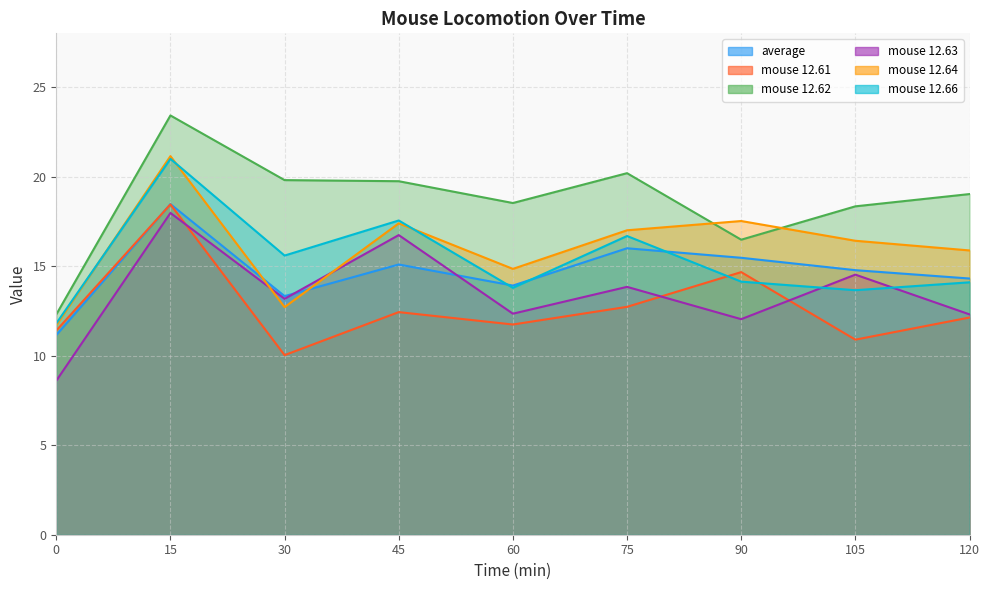

In mouse 12.63, how many points are lower than both neighbors (excluding endpoints)?

3